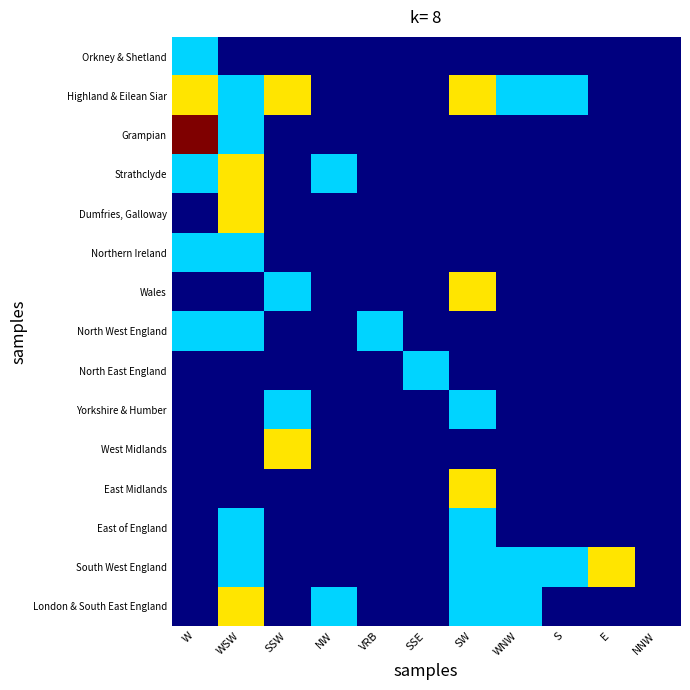

How many distinct data groups are displayed?

15